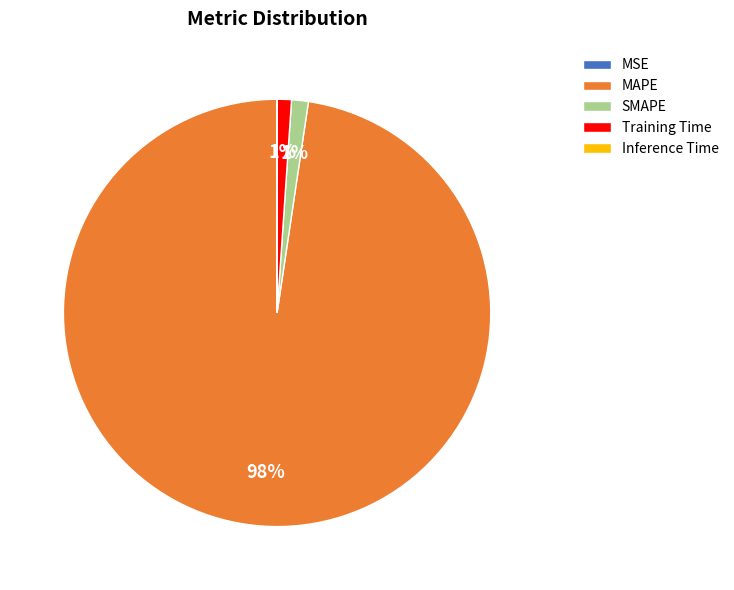

Is there any slice that represents more than half of the pie?

Yes